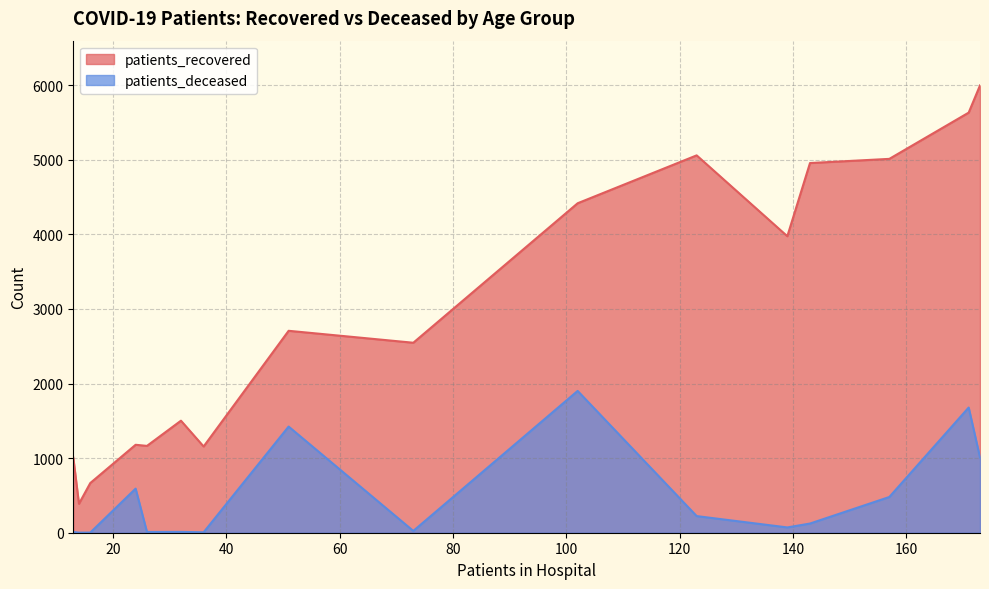

True or false: patients_recovered and patients_deceased intersect in this chart.

False